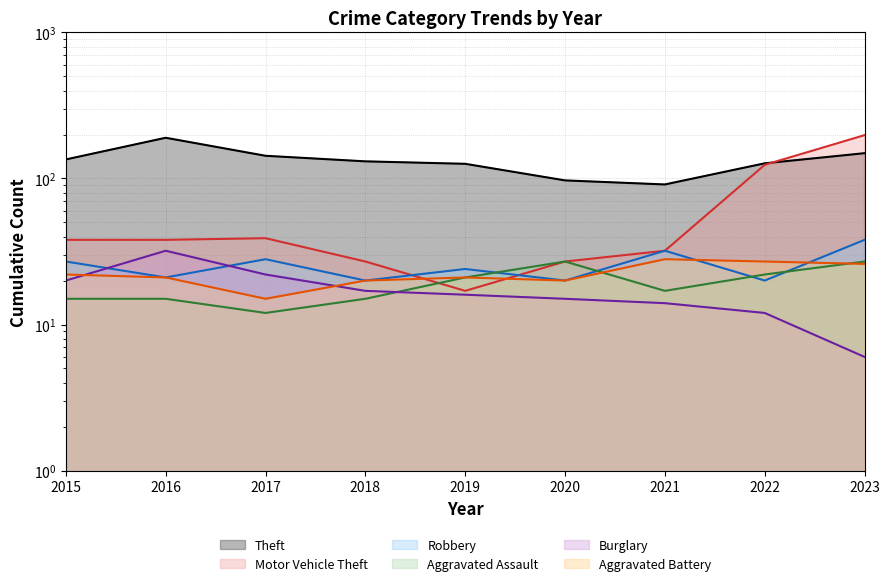

What is the lowest value of the Burglary series?

6